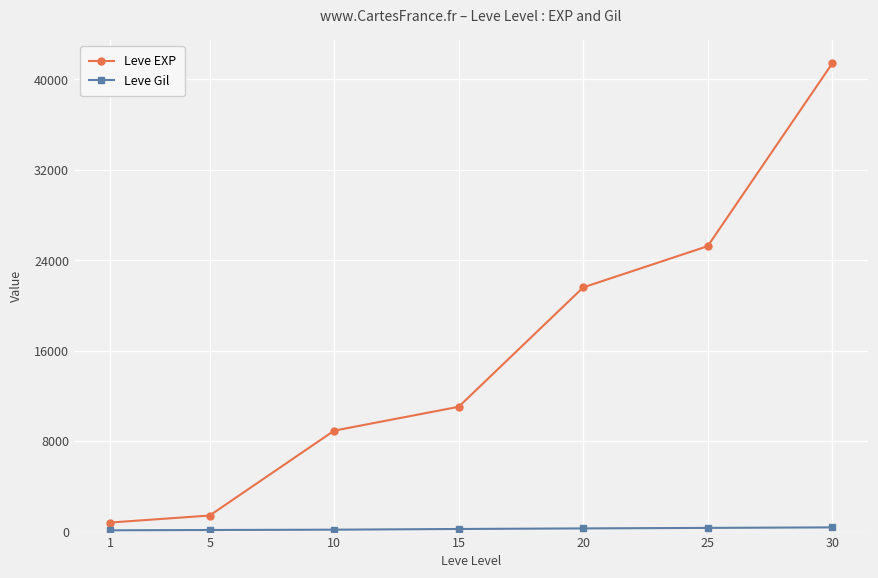

What is the difference between the Leve EXP values at 25 and 5?

23830